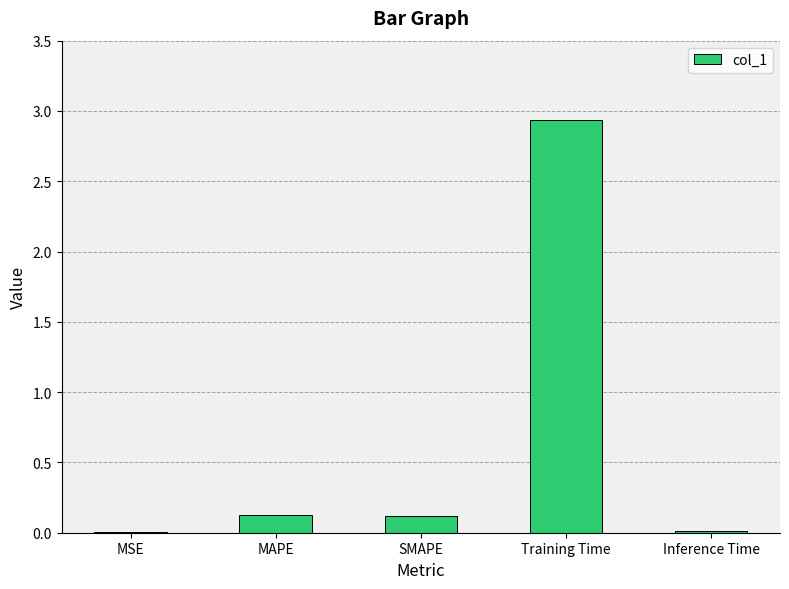

The value at Training Time is 2.9. True or false?

True